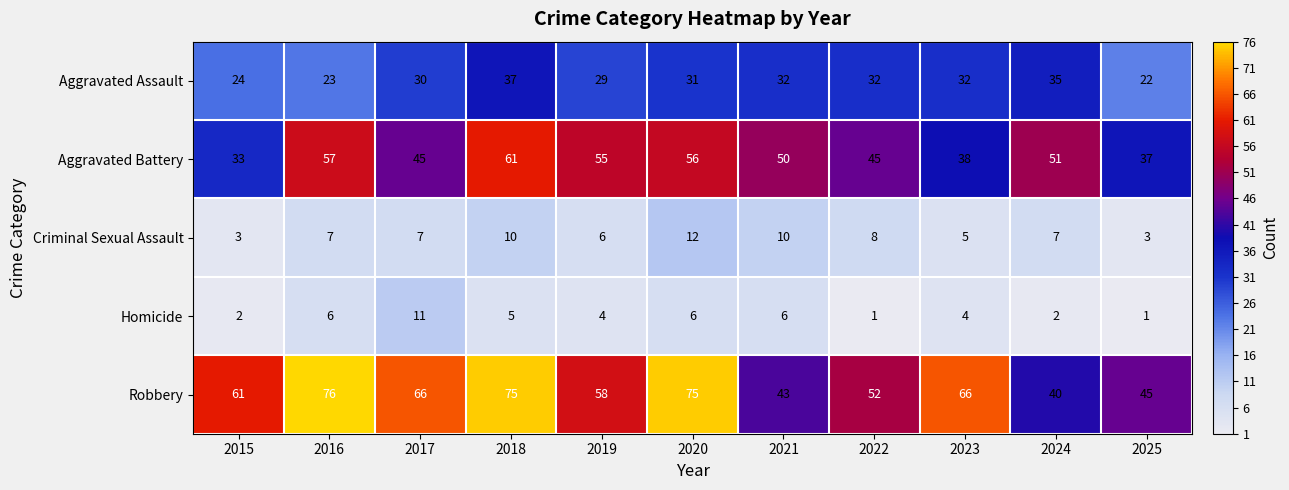

At 2019, list the series in order from smallest to largest.

Homicide, Criminal Sexual Assault, Aggravated Assault, Aggravated Battery, Robbery